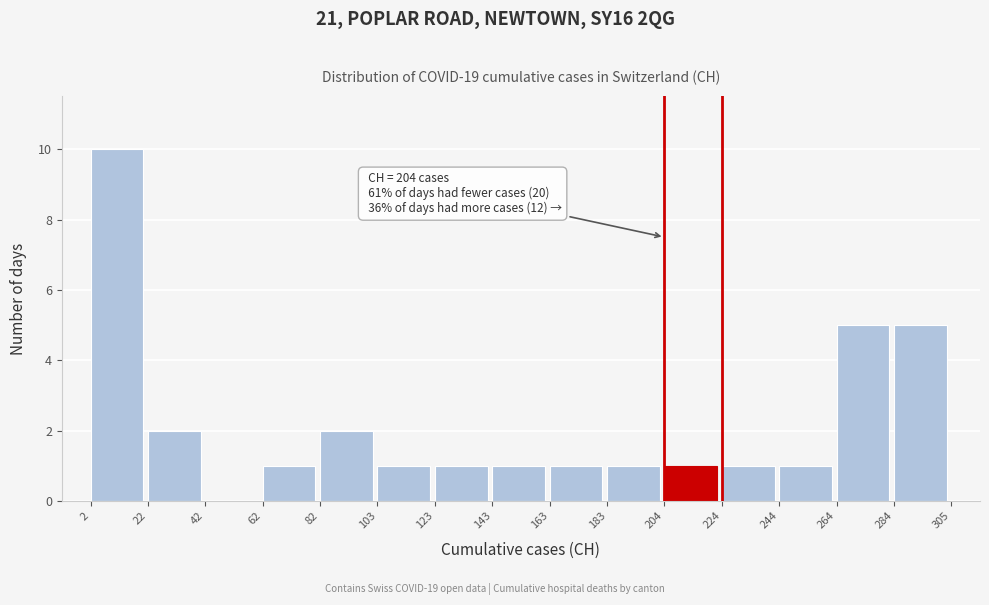

Which range on the x-axis has the tallest bar?

2 to 22